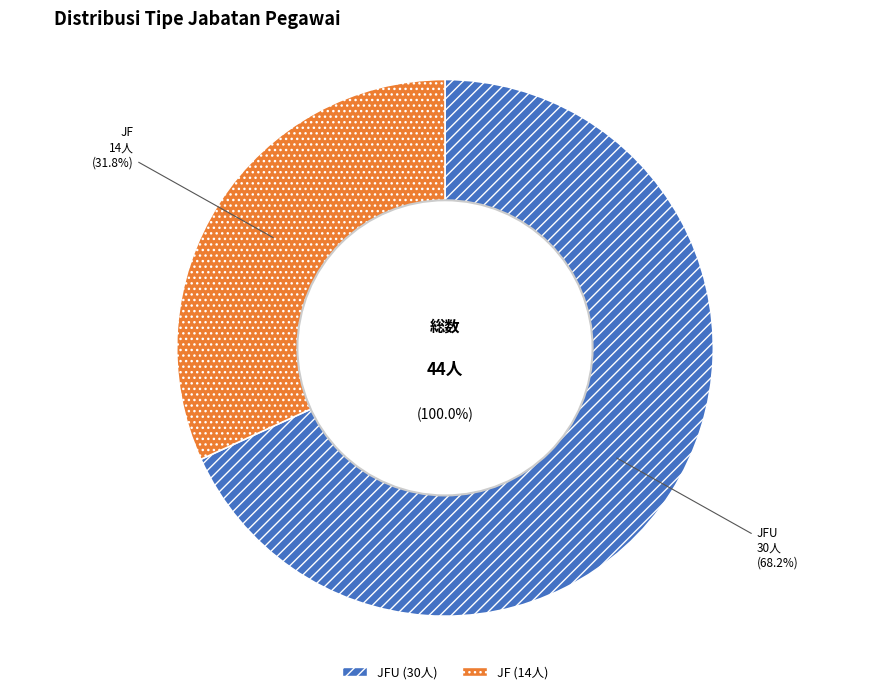

Which slice is the largest?

JFU